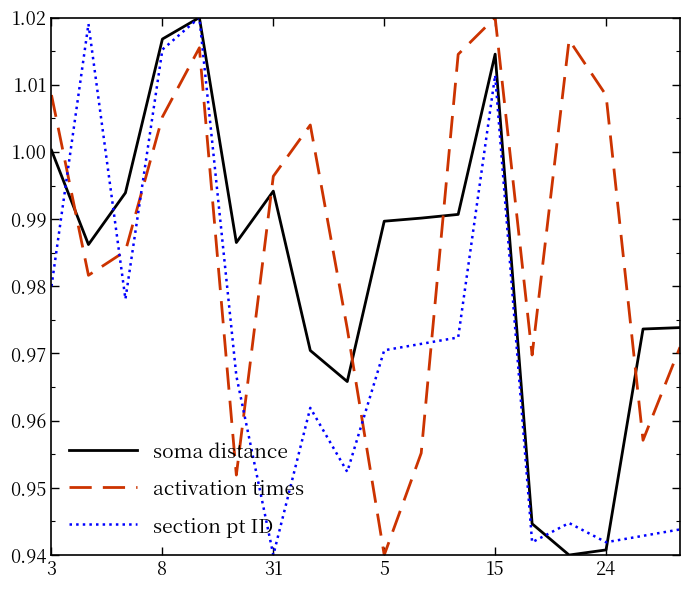

Rank the series by their average value, from highest to lowest.

activation times, soma distance, section pt ID